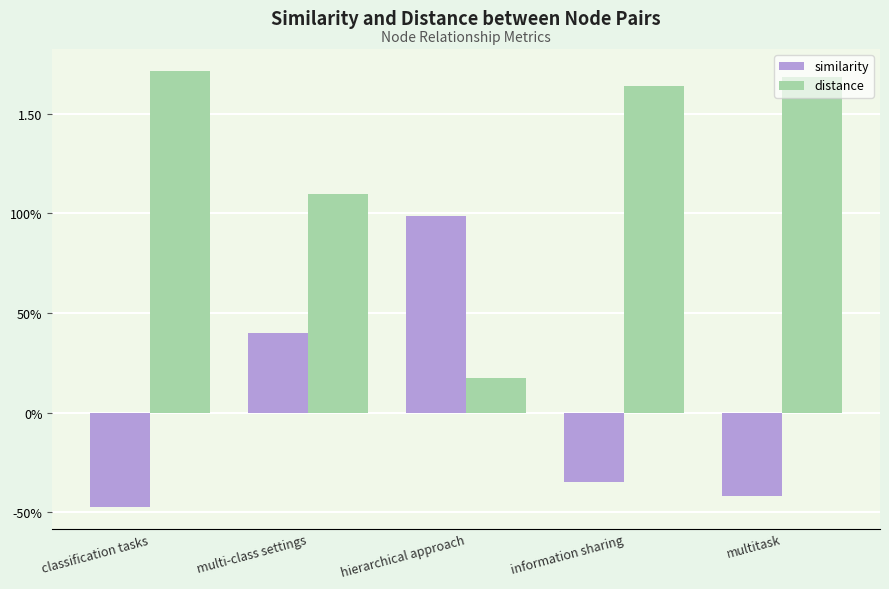

What is the value of the similarity bar at the 5th from the left?

-0.4